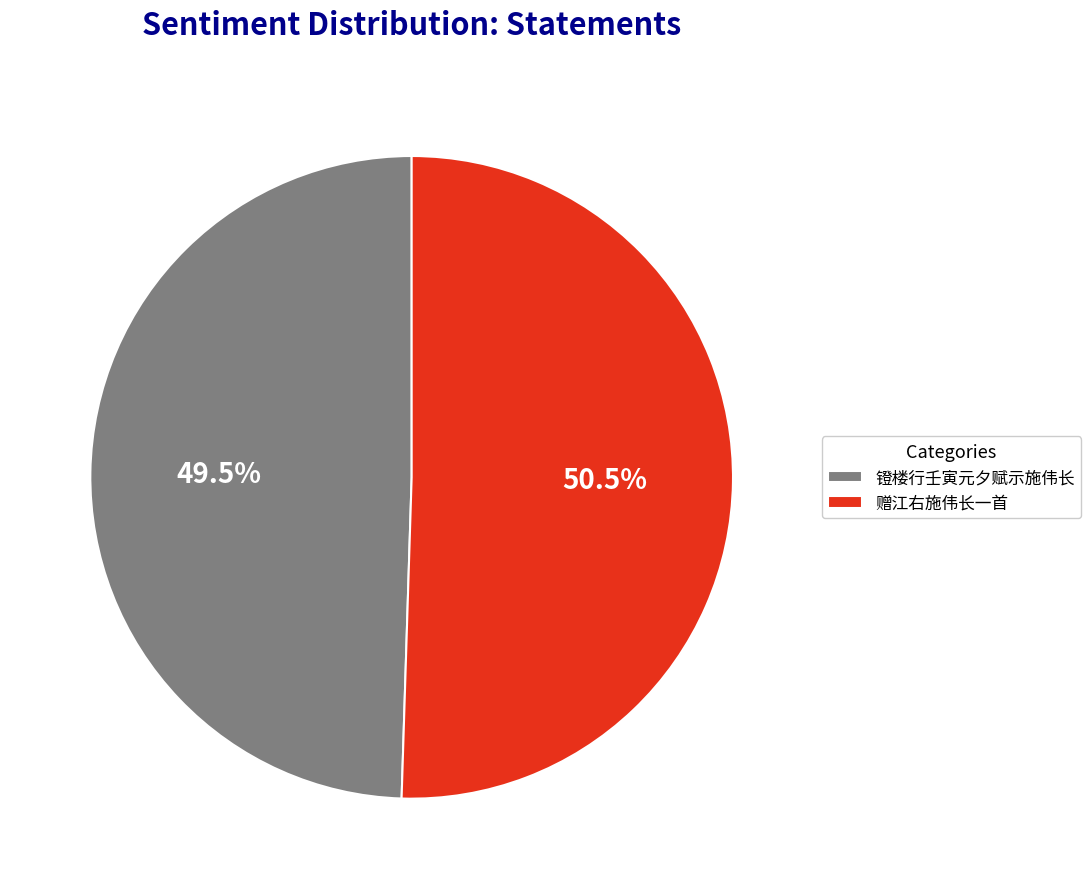

The 镫楼行壬寅元夕赋示施伟长 slice represents 37% of the pie. True or false?

False